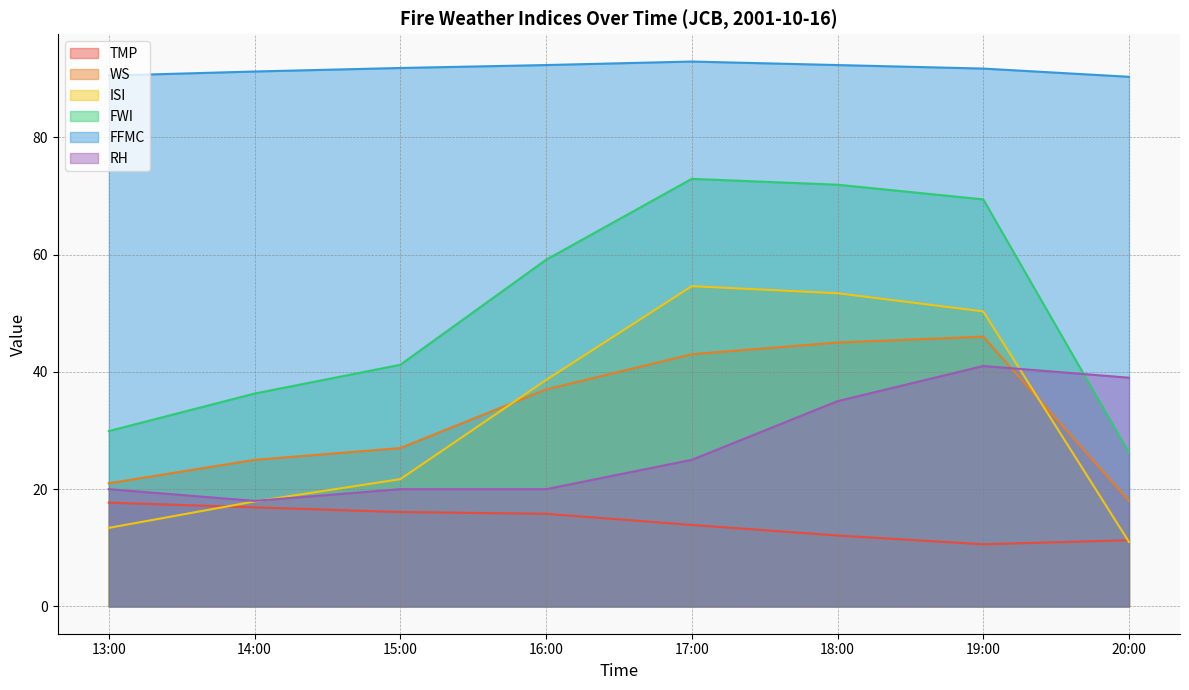

True or false: WS has a value of 29.9 at 18:00.

False